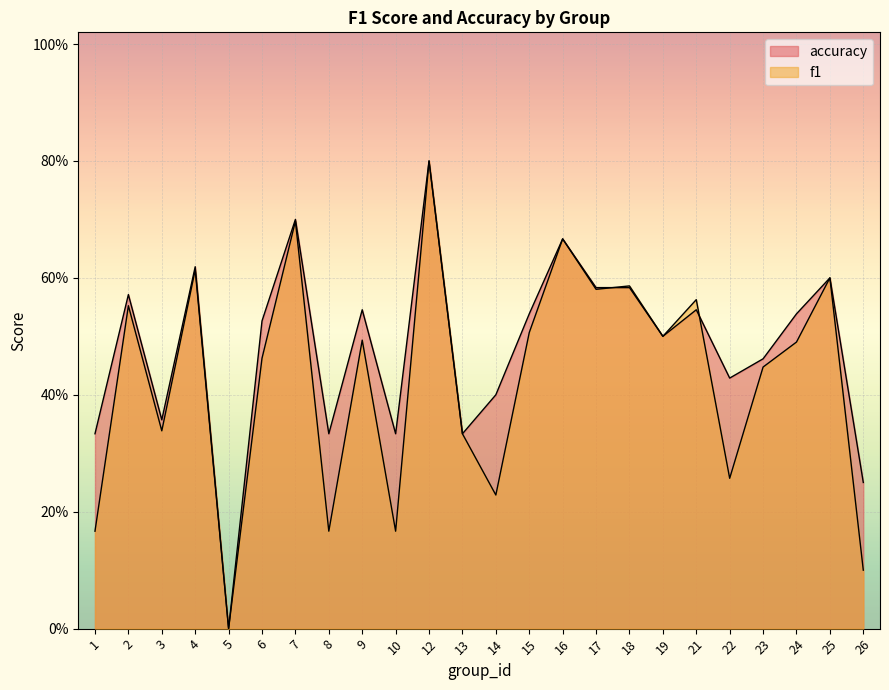

What is the sum of all accuracy values?

11.5